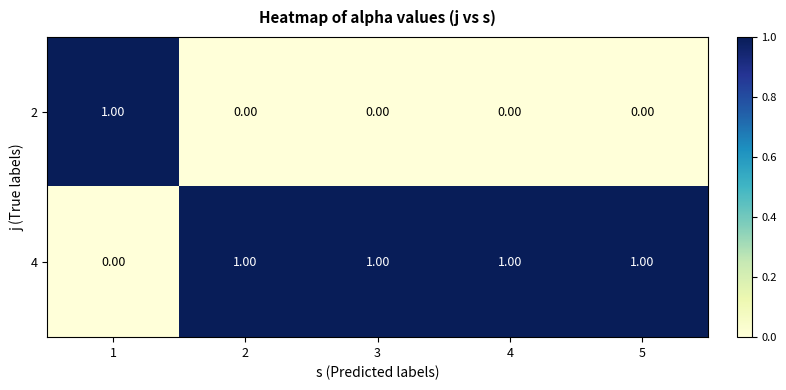

List the series in order of their overall mean, highest first.

4, 2